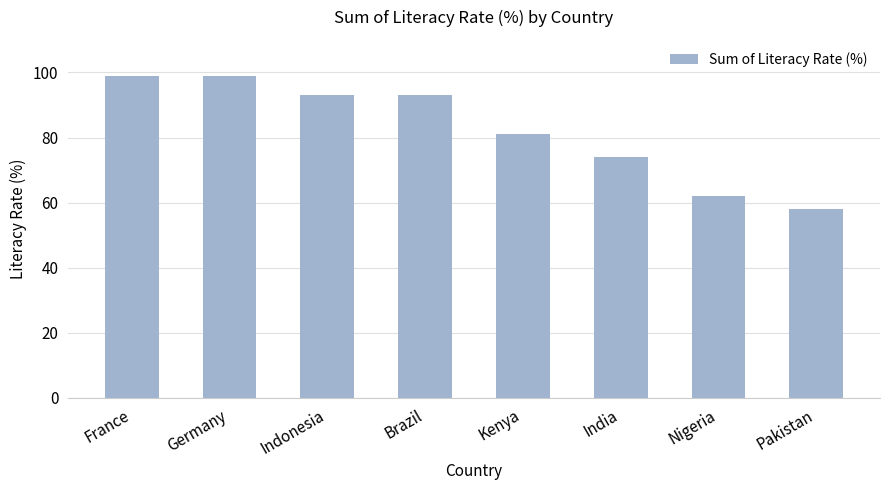

What is the difference between the values at Kenya and France?

18